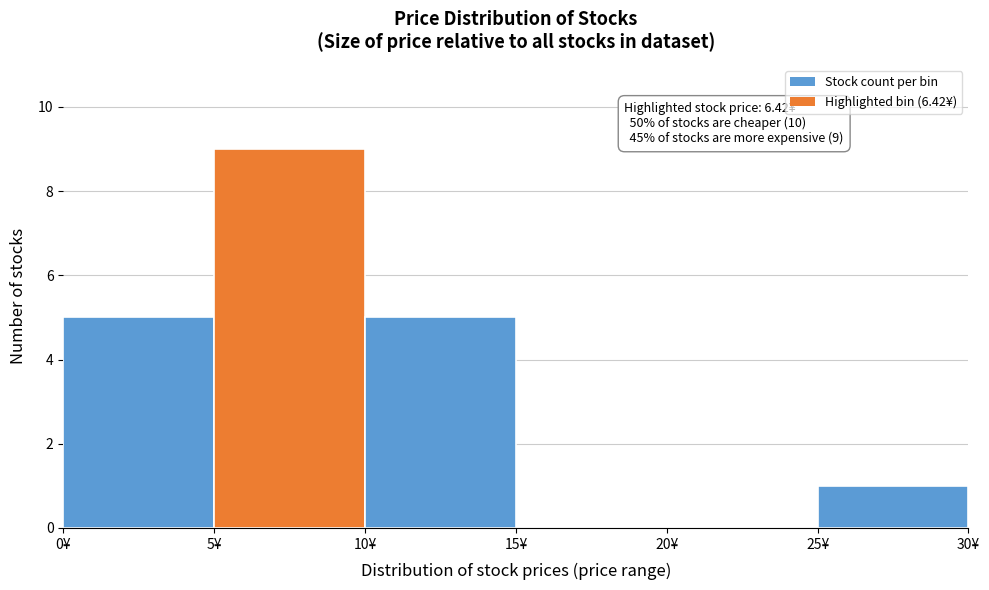

Which range on the x-axis has the tallest bar?

5 to 10